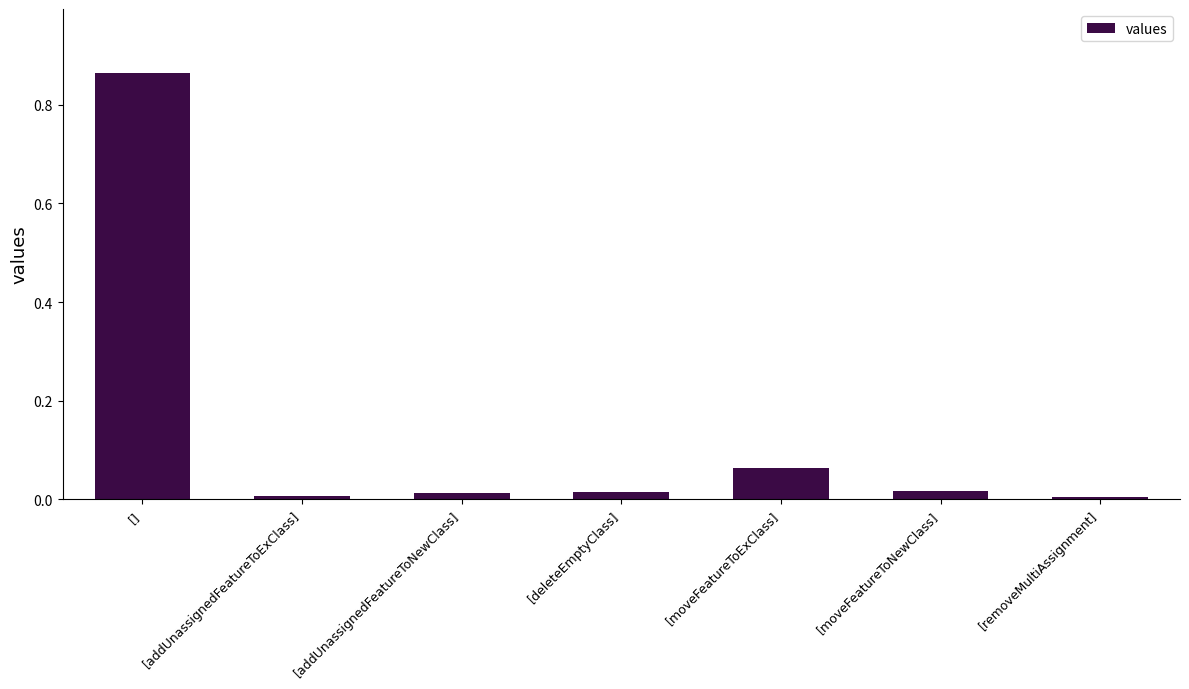

True or false: the data shows 0.0 at [addUnassignedFeatureToNewClass].

True